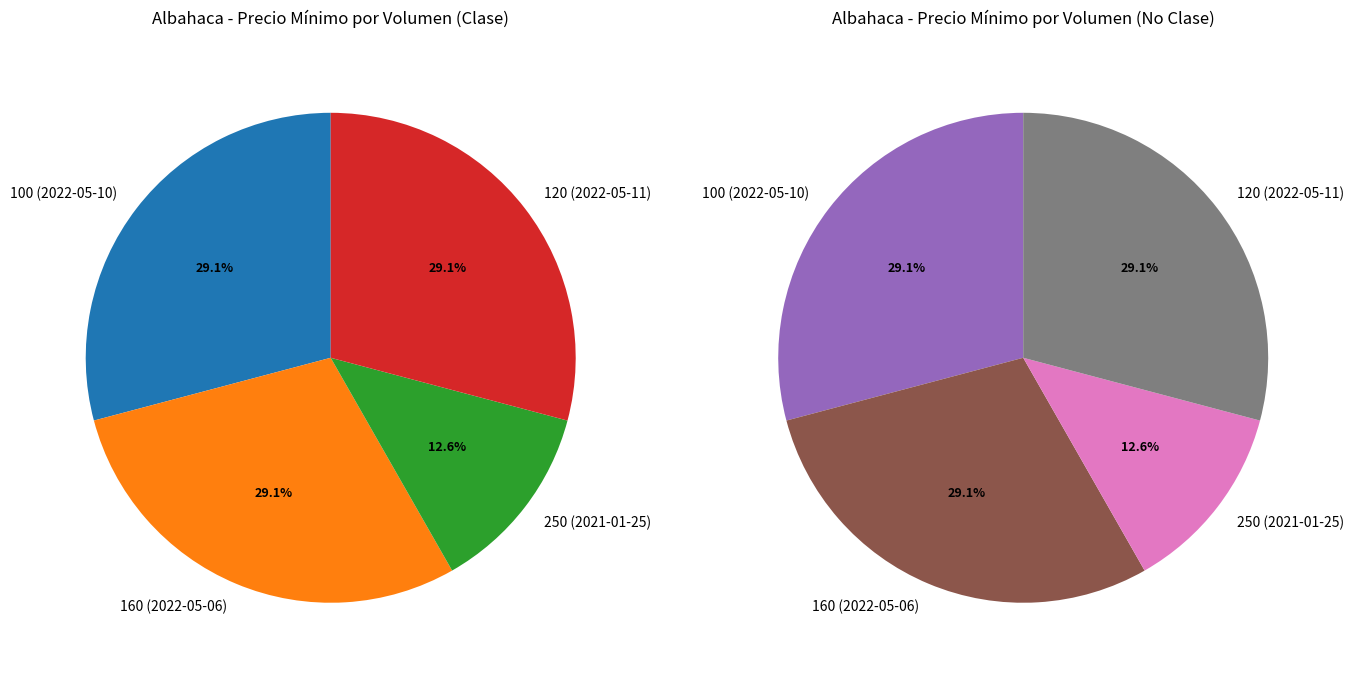

To the nearest percent, what percentage of the pie is 250 (2021-01-25)?

13%